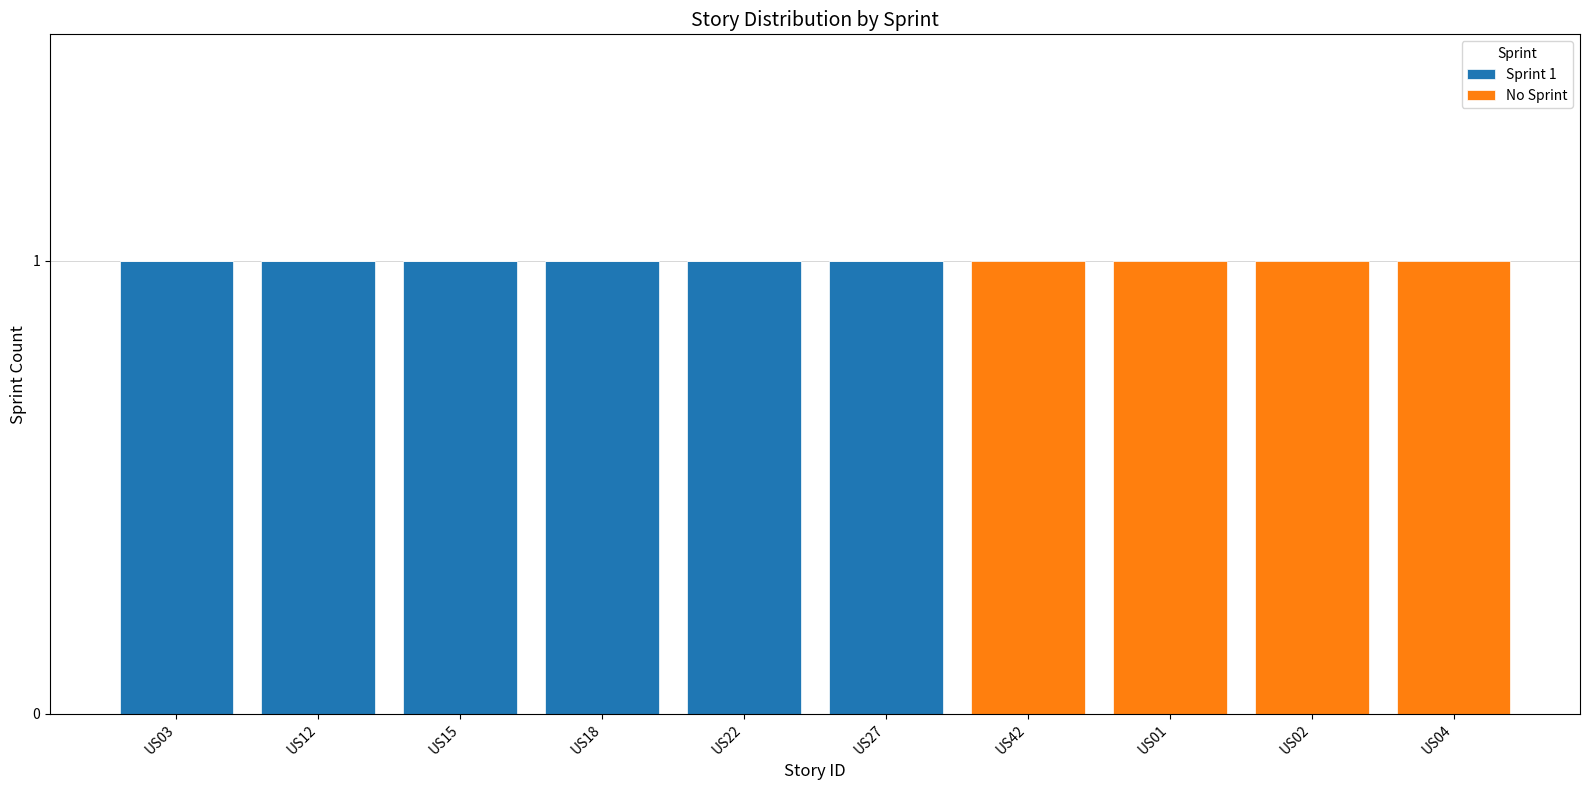

Is it true that Sprint 1 equals 1 at US18?

True